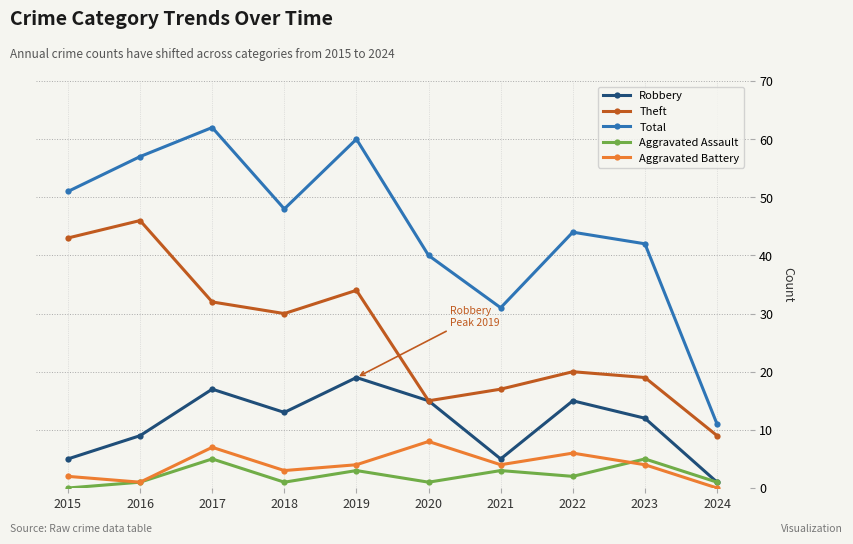

Which series has the widest spread of values?

Total